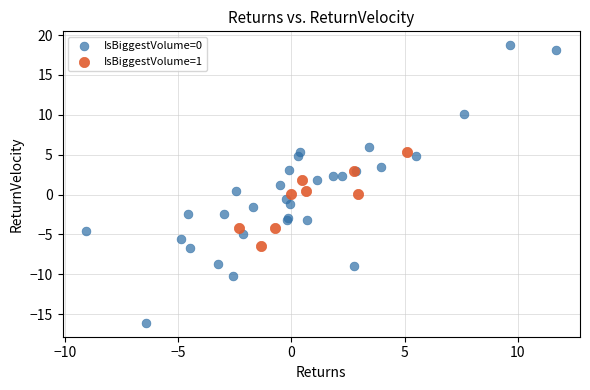

Which series reaches the maximum Y coordinate?

IsBiggestVolume=0